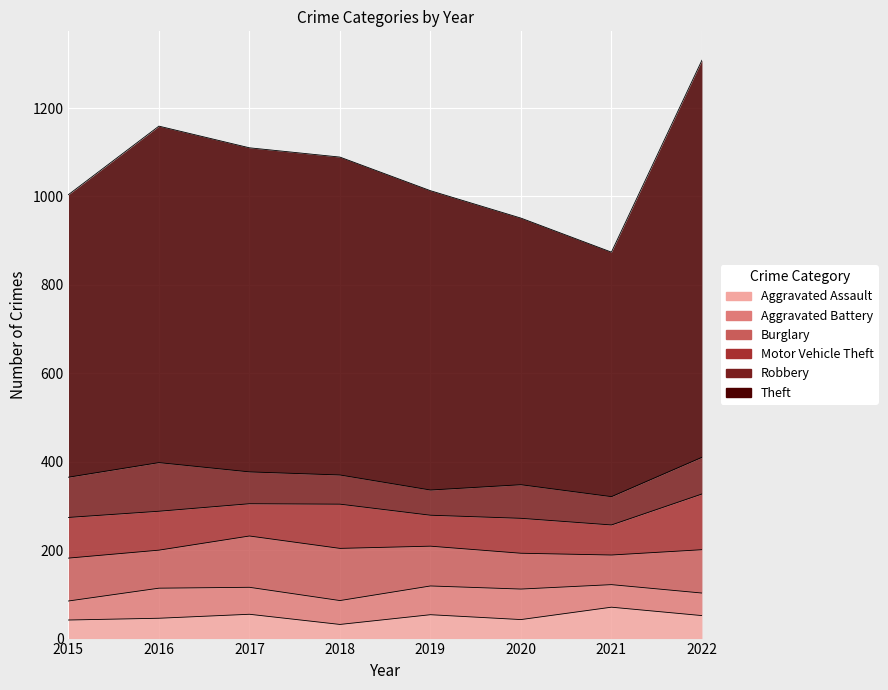

At how many categories does at least one series exceed 51?

8